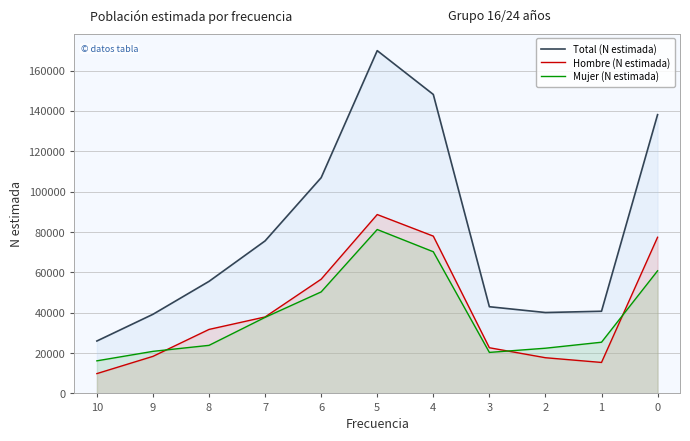

True or false: Total (N estimada) has a value of 16444 at 9.

False